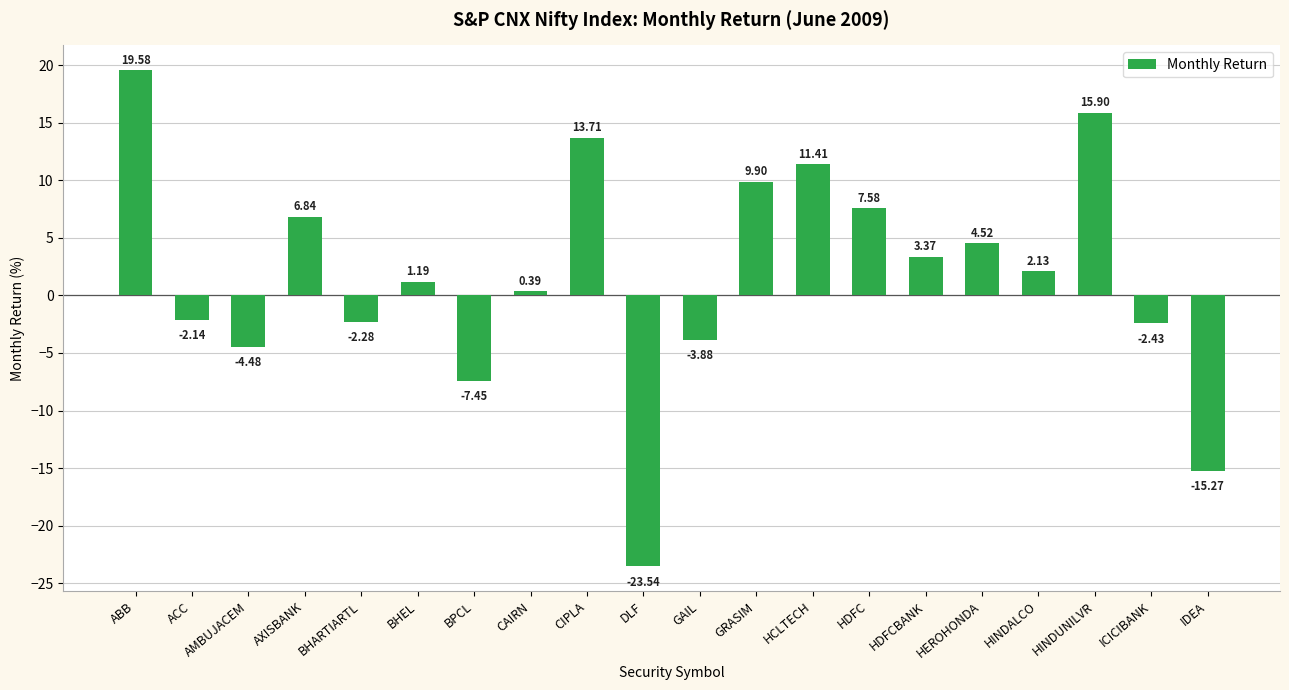

What position from the right is ACC?

19